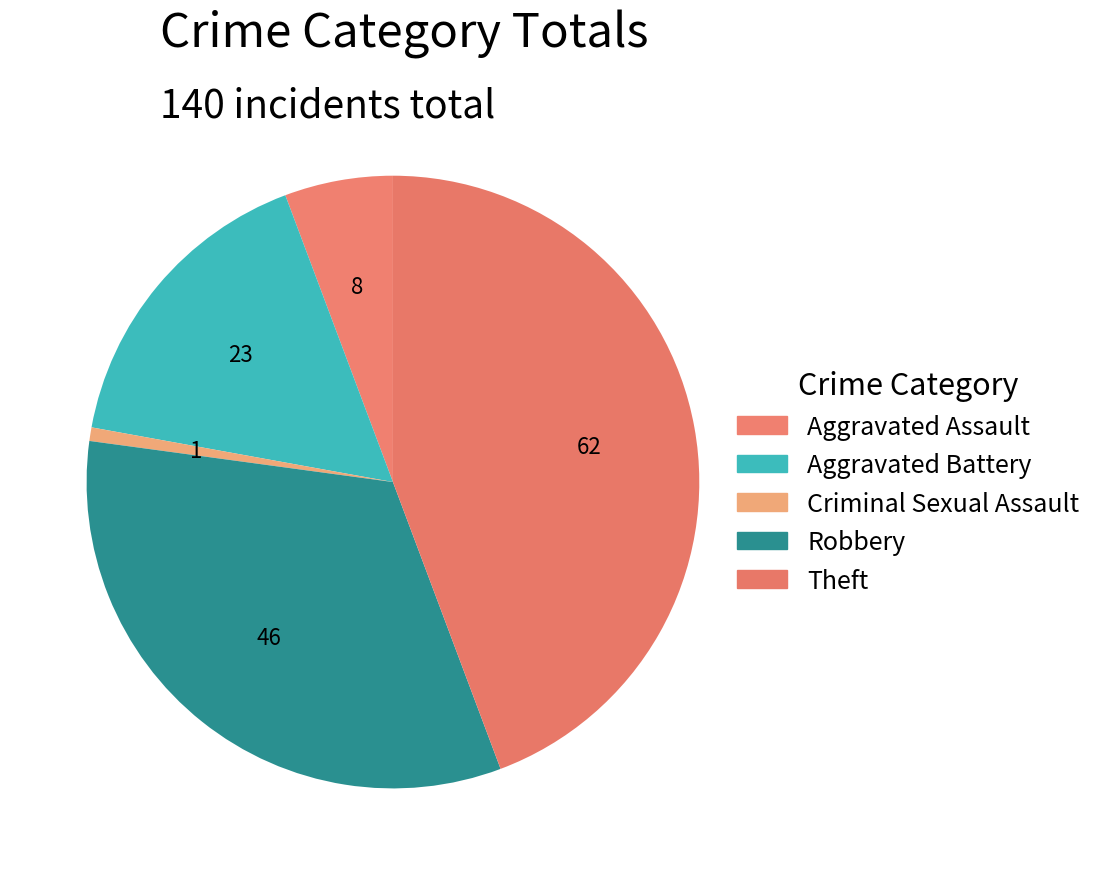

Which category has the smallest portion of the pie?

Criminal Sexual Assault